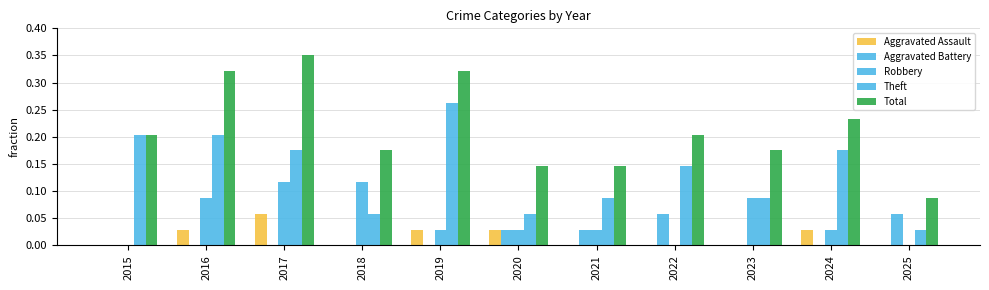

Are the bars horizontal?

No